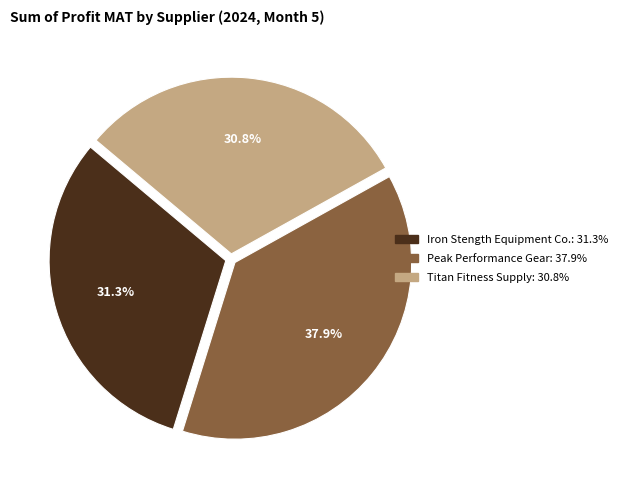

Is there any slice that represents more than half of the pie?

No